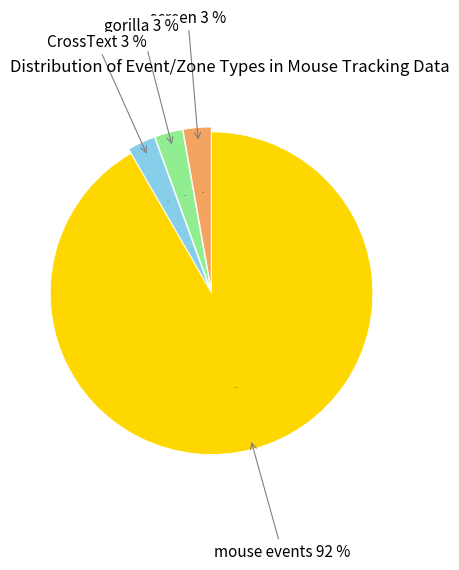

Count the number of slices in the pie.

4